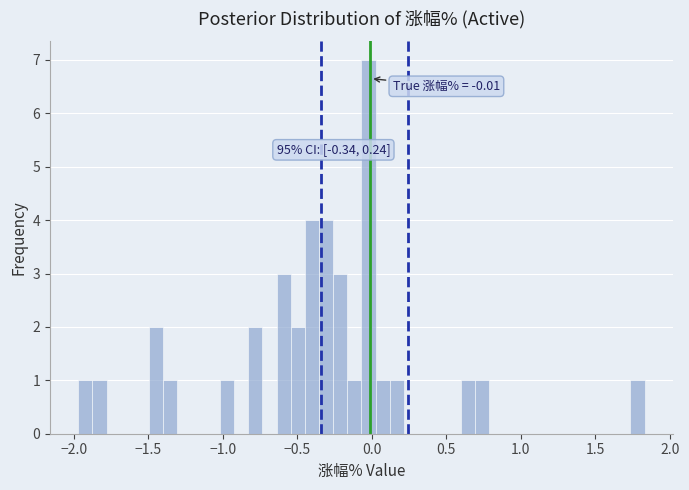

Read against the x-axis, roughly where is the centre of the tallest bar?

0.00